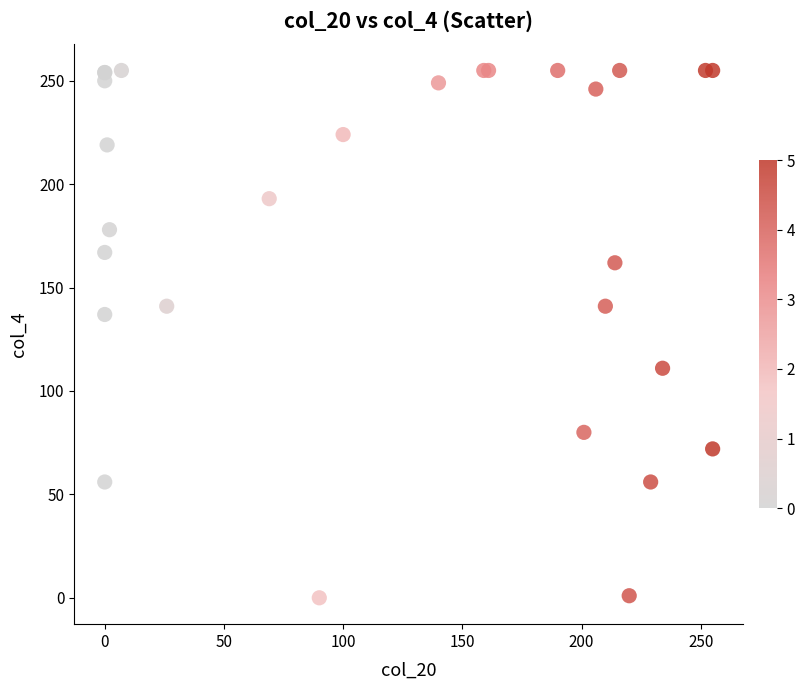

What Y value in the scatter plot is closest to 127?

137